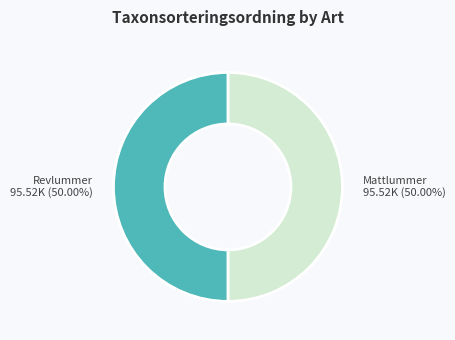

What is the ratio of the value at Mattlummer to the value at Revlummer?

1.0